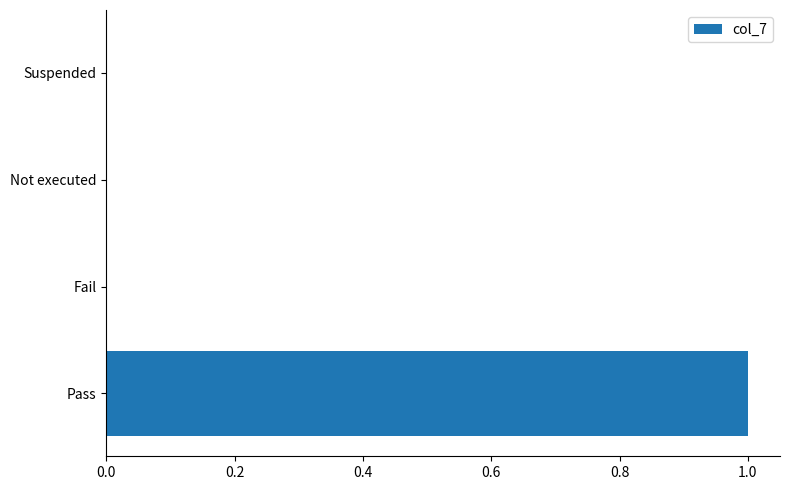

At which category does the chart reach its peak across all series?

Pass